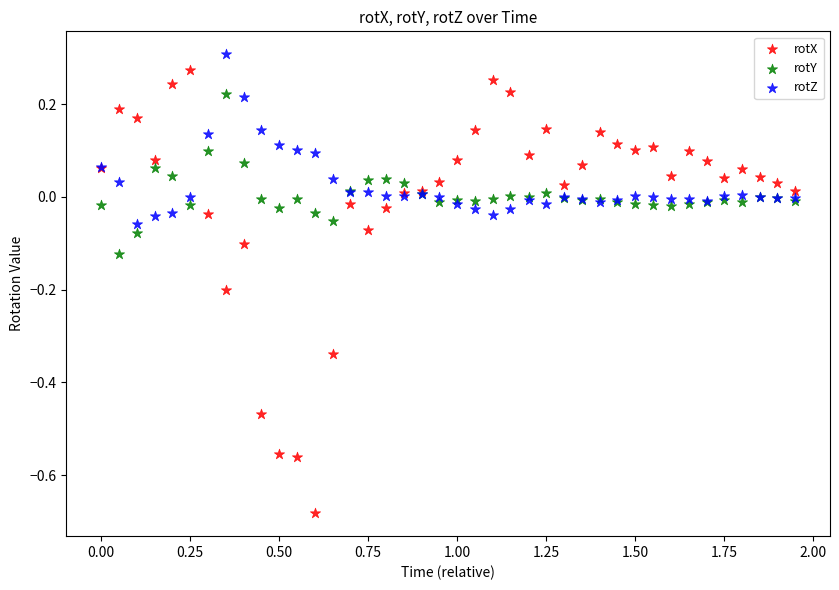

Which series contains the lowest Y value?

rotX